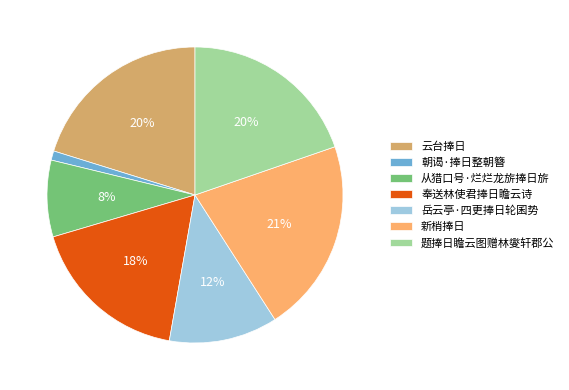

Count the number of slices in the pie.

7